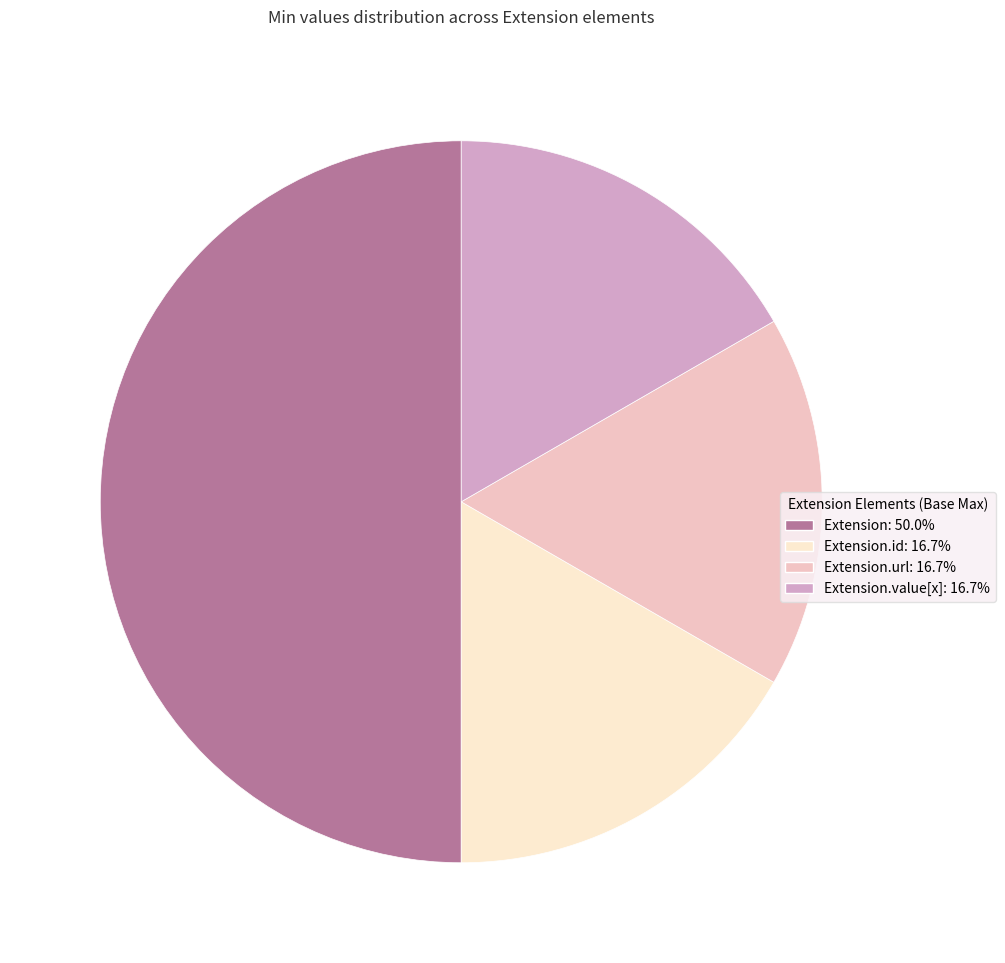

Count the number of slices in the pie.

4